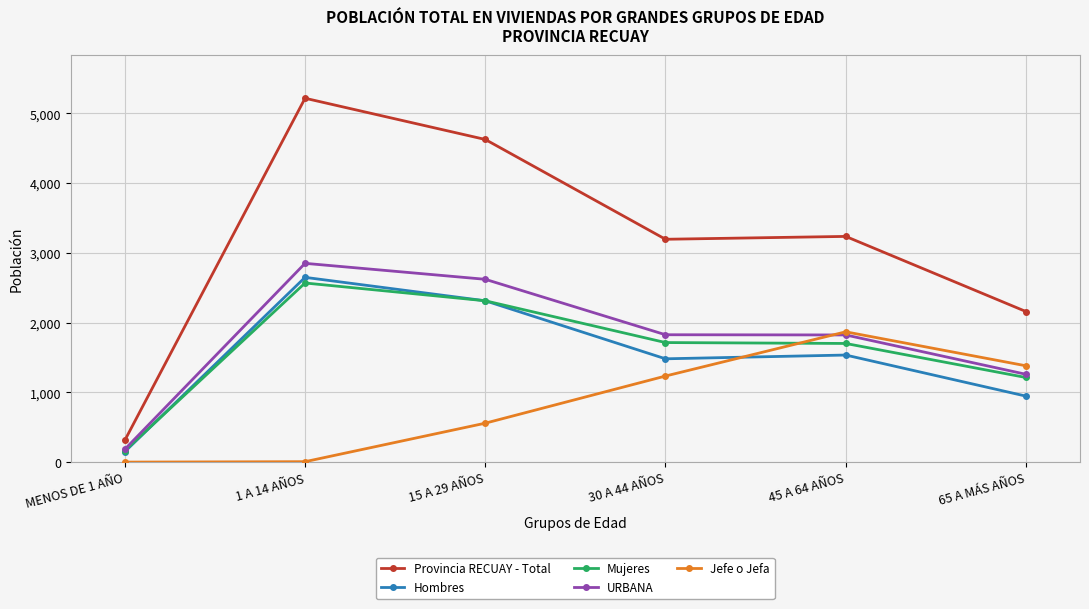

Where is the first local maximum for Hombres?

1 A 14 AÑOS